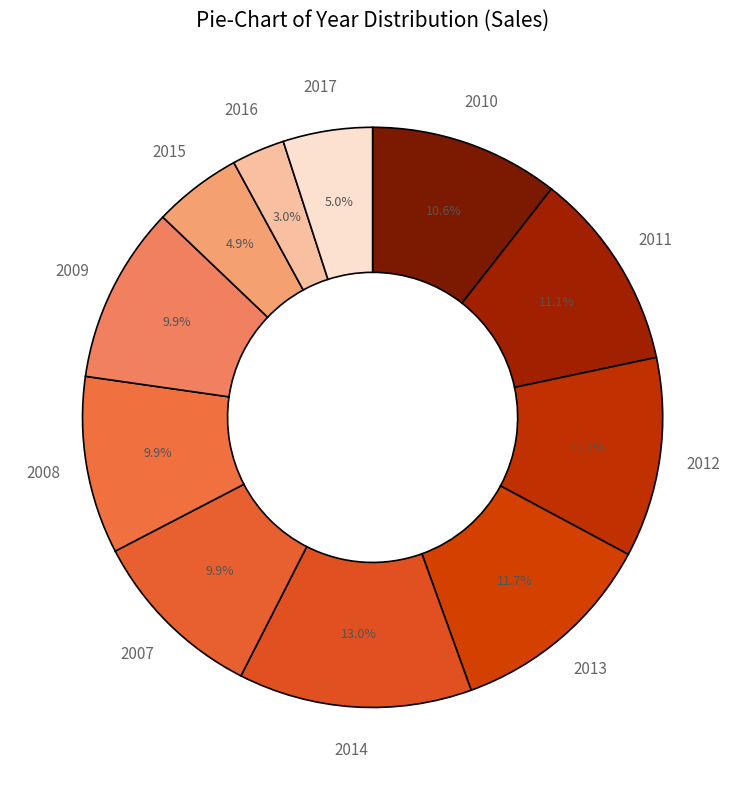

How many slices are in this pie chart?

11